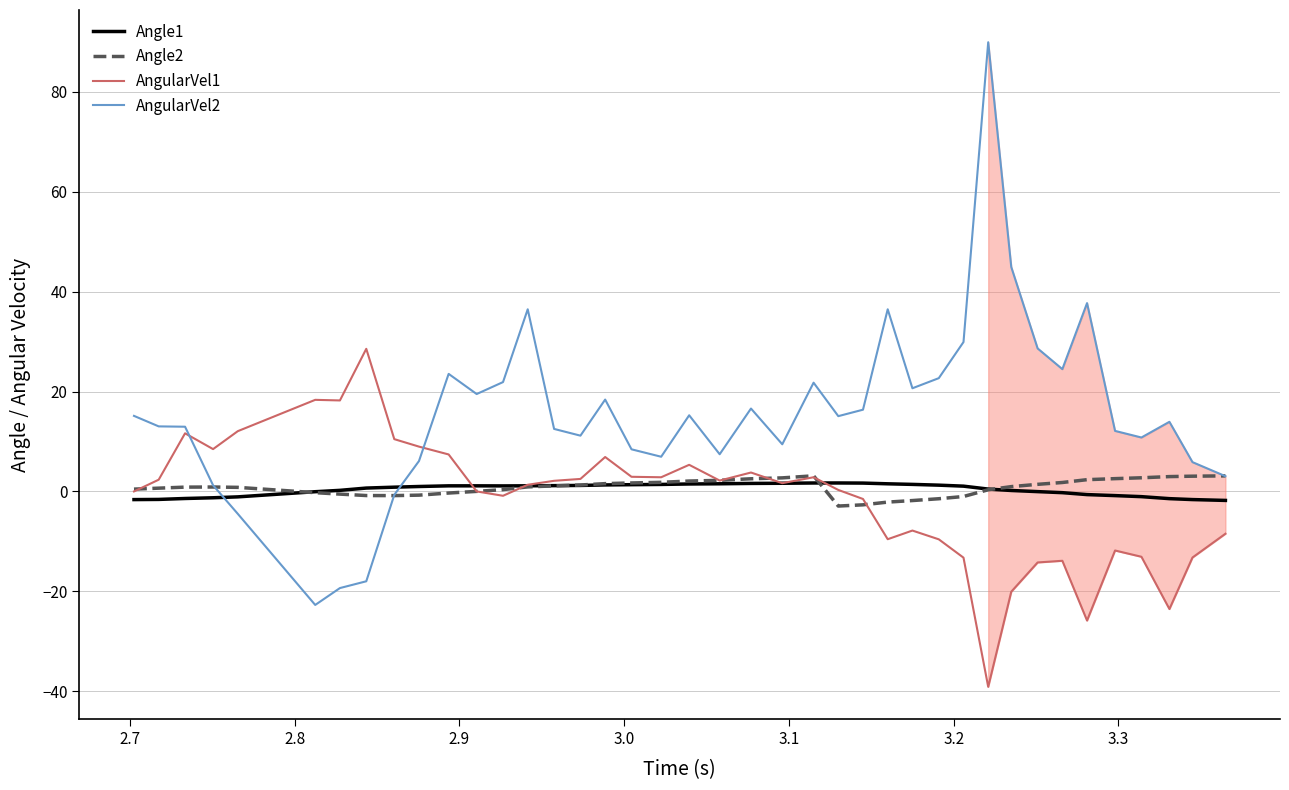

Which series has the largest range (max minus min)?

AngularVel2